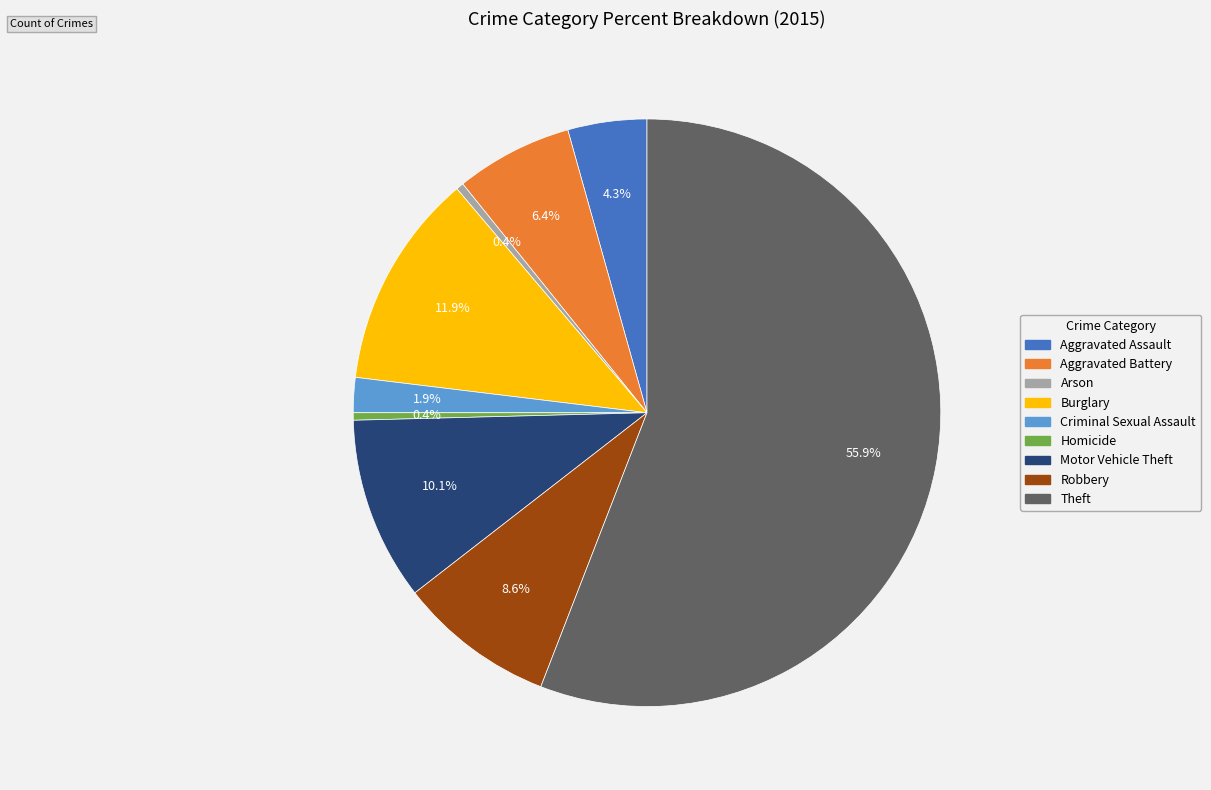

Between Aggravated Assault and Criminal Sexual Assault, which is larger?

Aggravated Assault